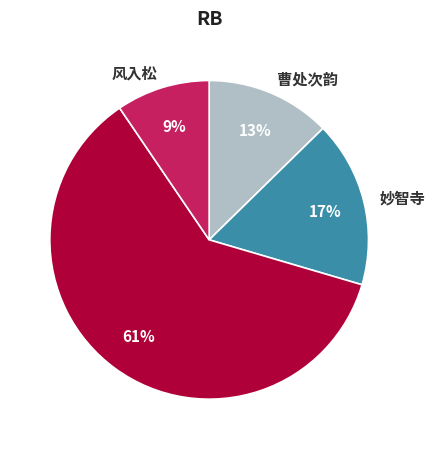

Rank the categories by value from lowest to highest.

风入松, 曹处次韵, 妙智寺, 洗心池